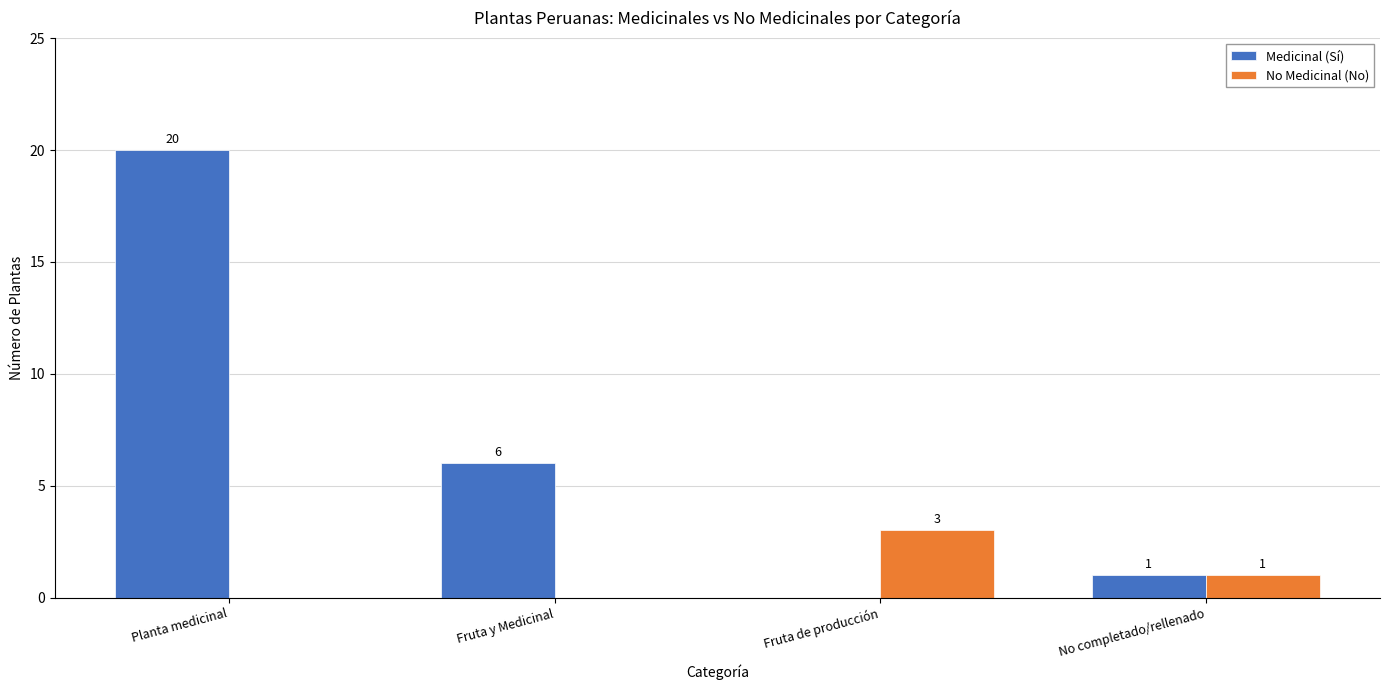

What is the sum of all No Medicinal (No) values?

4